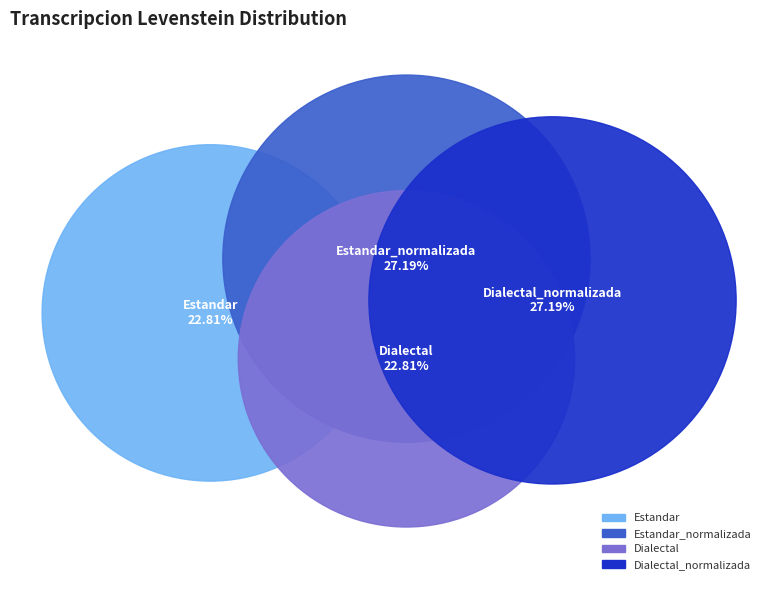

To the nearest percent, what is the difference between the largest and smallest slice percentages?

4%